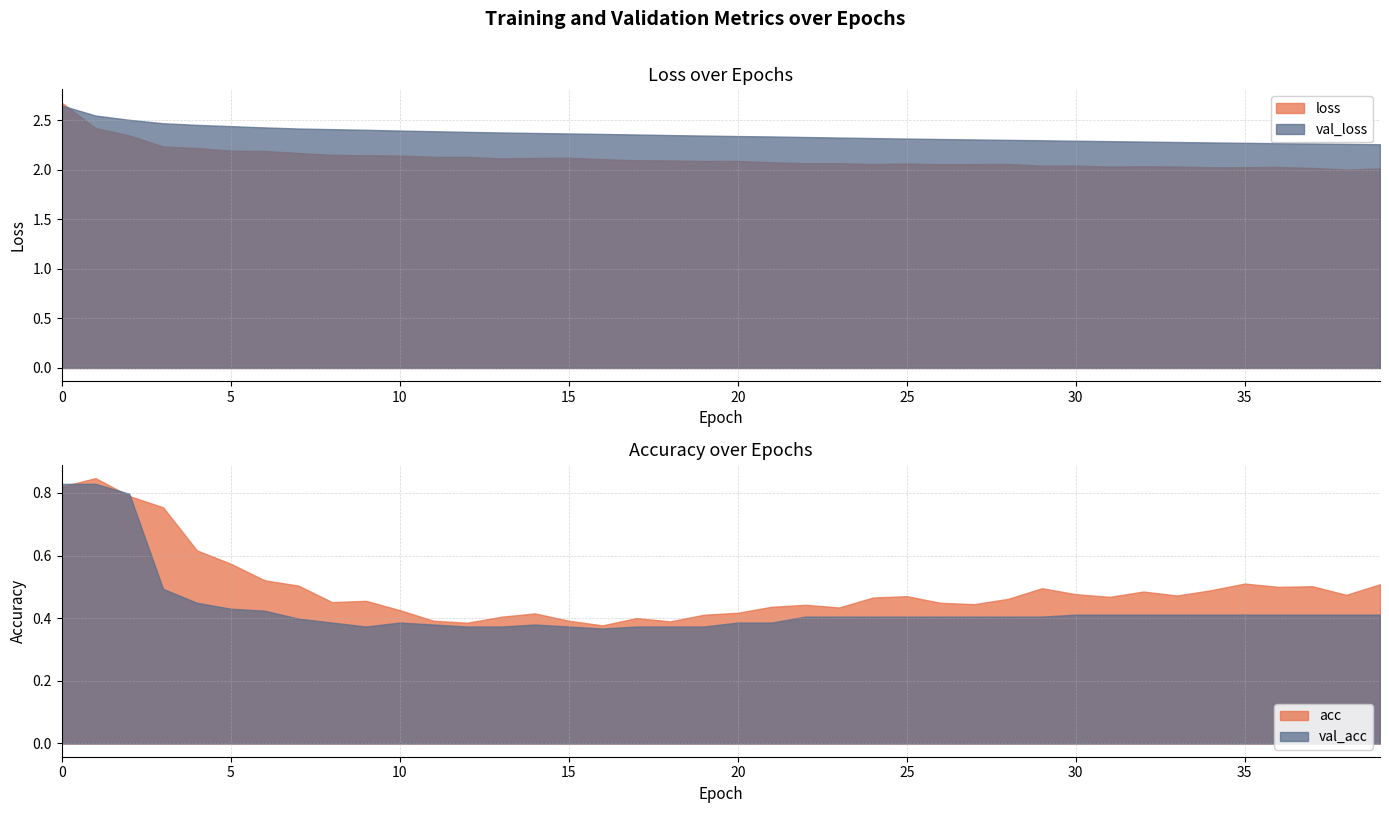

At how many categories does at least one series exceed 0?

40